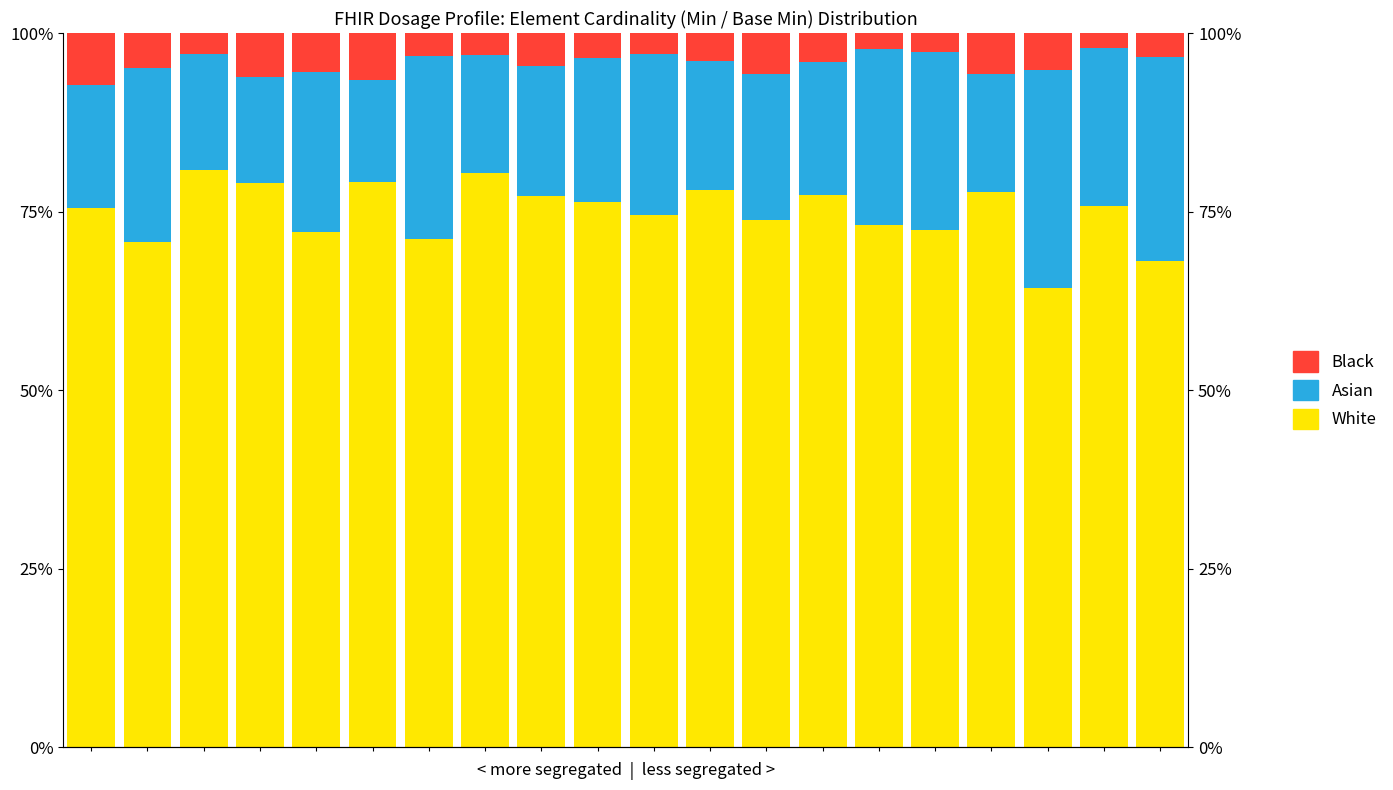

The Asian series shows 16.2 at 2. True or false?

True